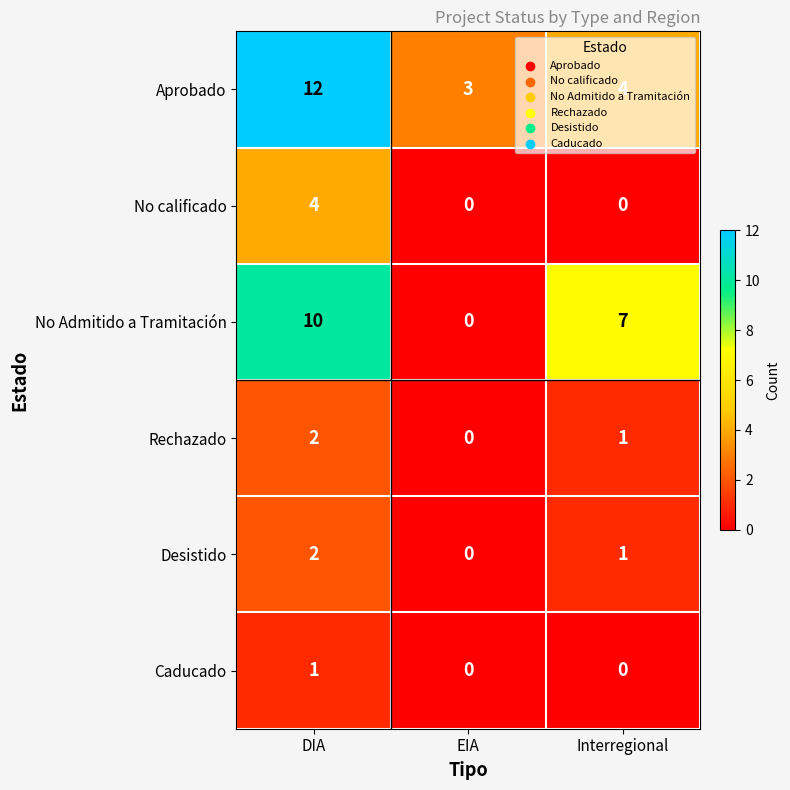

At which category is the sum across all series the highest?

DIA